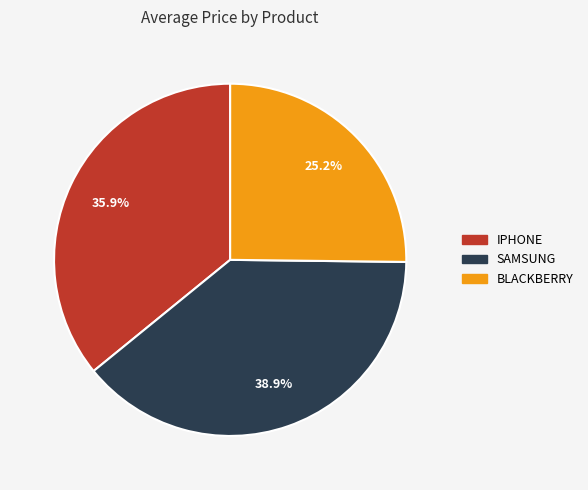

Which category has the biggest portion of the pie?

SAMSUNG